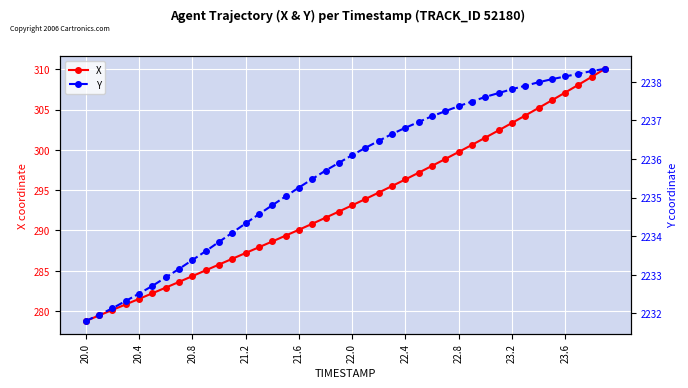

True or false: Y has more than 2 interior local peaks.

False